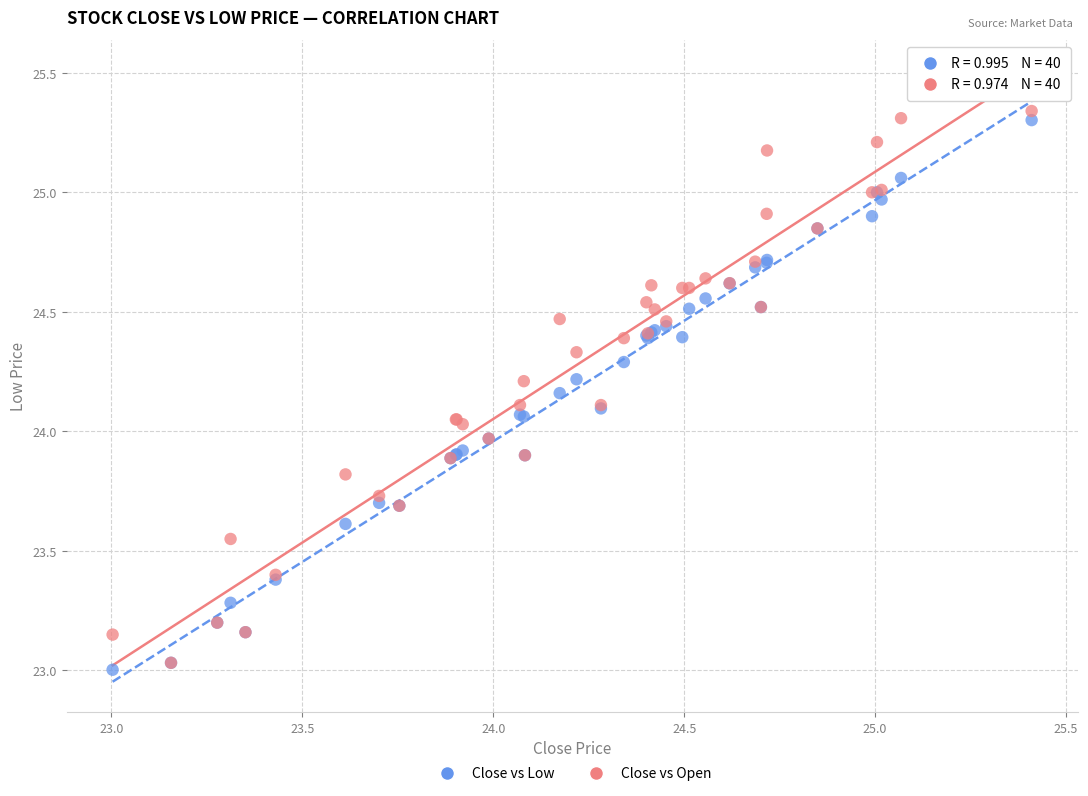

Which series reaches the maximum Y coordinate?

Close vs Open